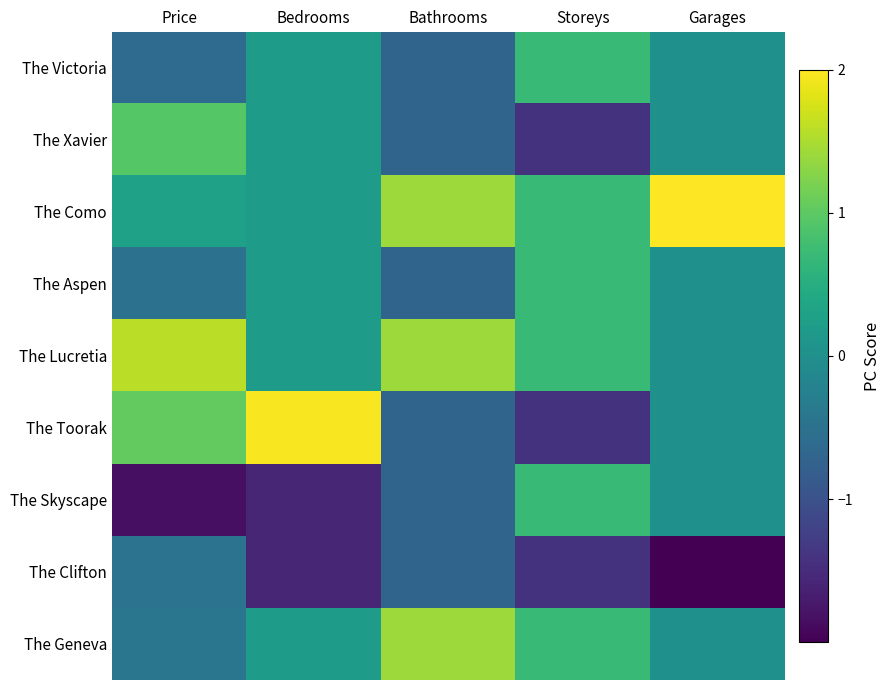

At how many categories does at least one series exceed 2?

1